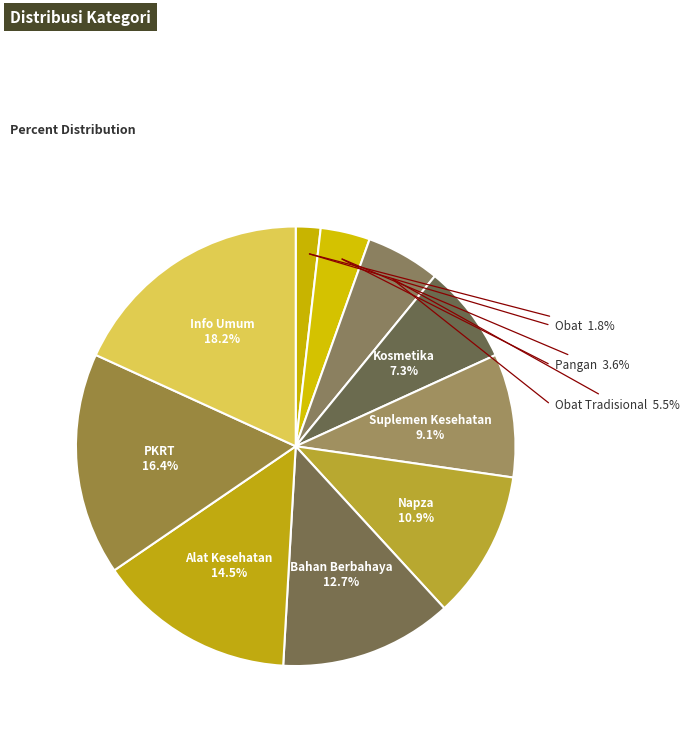

Count the number of slices in the pie.

10